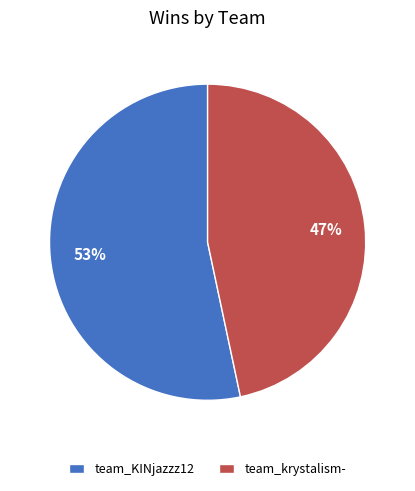

Rank the categories by value from lowest to highest.

team_krystalism-, team_KINjazzz12